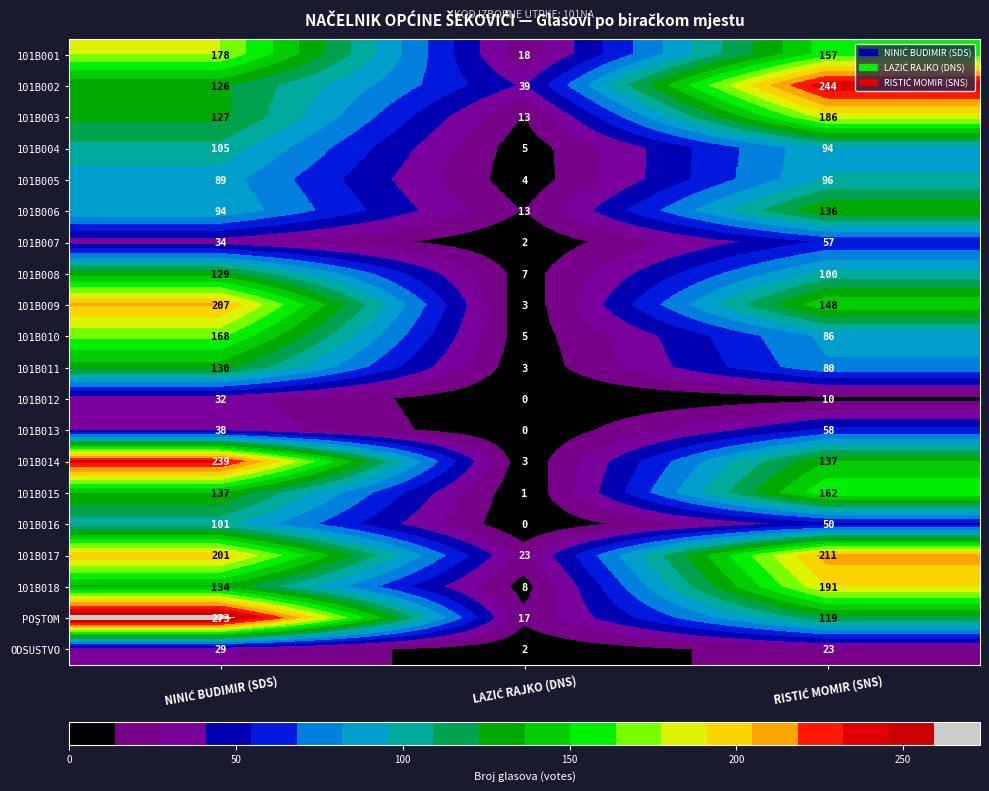

What is the sum of all POŞTOM values?

409